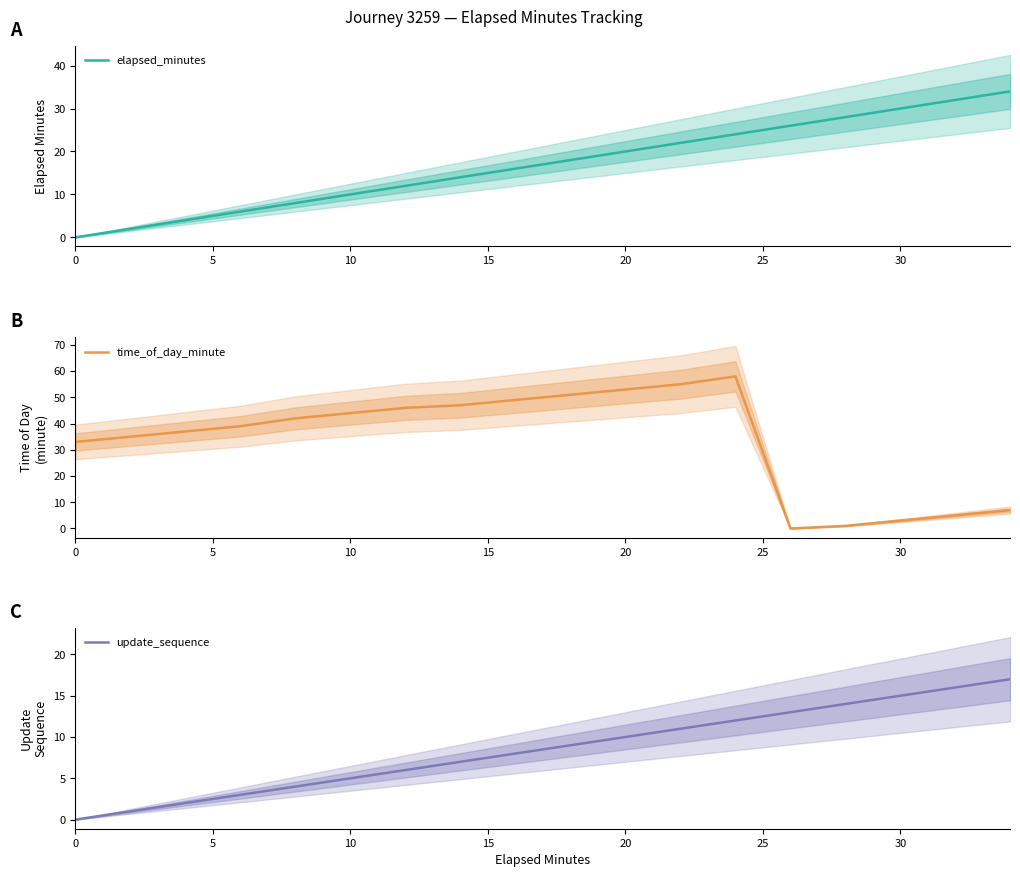

How many distinct data groups are displayed?

3